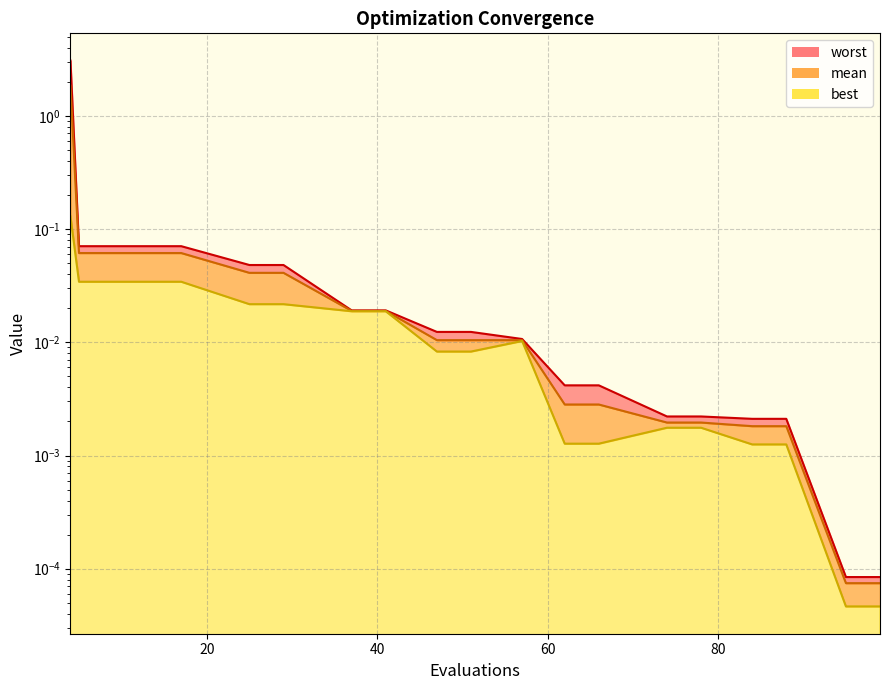

True or false: best_line and worst_line cross at least once.

False